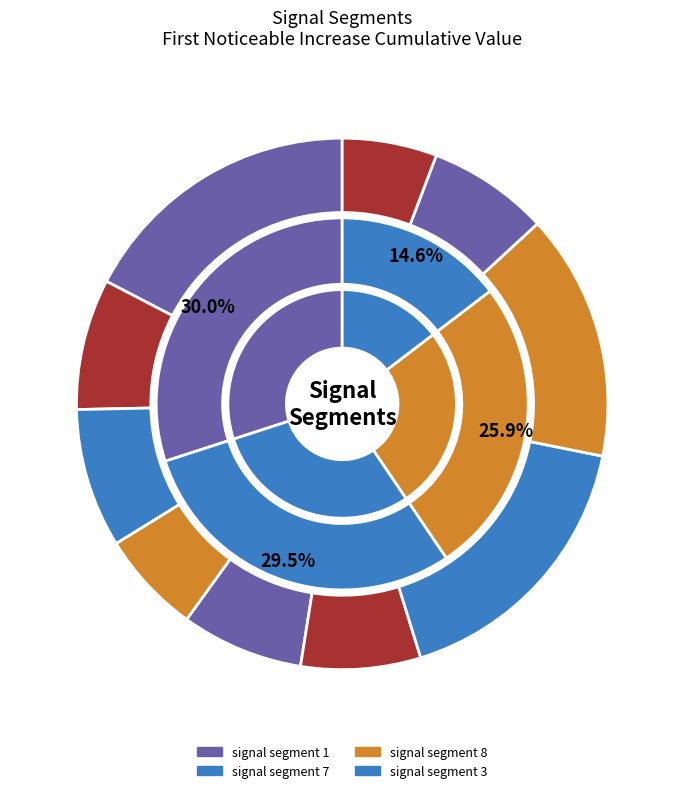

To the nearest percent, what is the average slice percentage?

10%